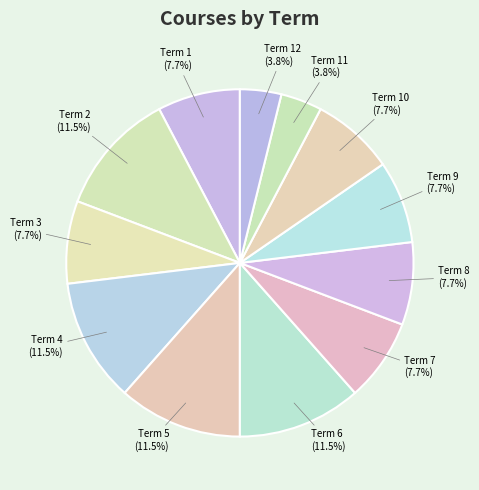

What is the ratio of the value at Term 5 to the value at Term 10?

1.5